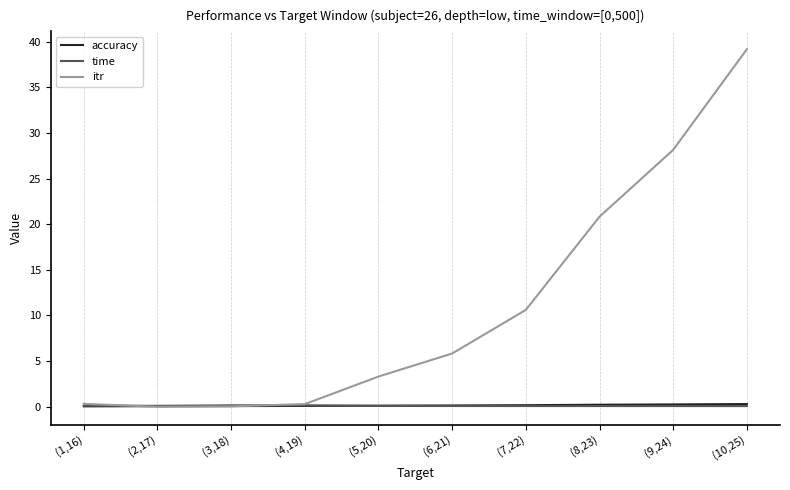

Which series has the largest range (max minus min)?

itr